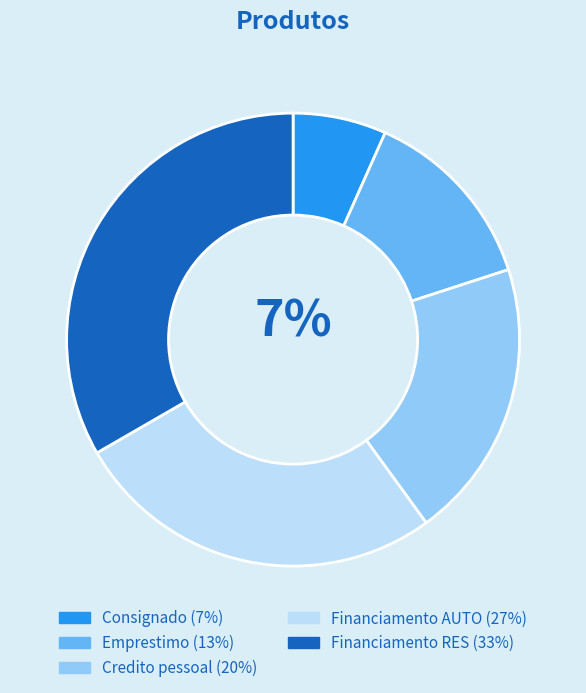

The Credito pessoal slice represents 12% of the pie. True or false?

False